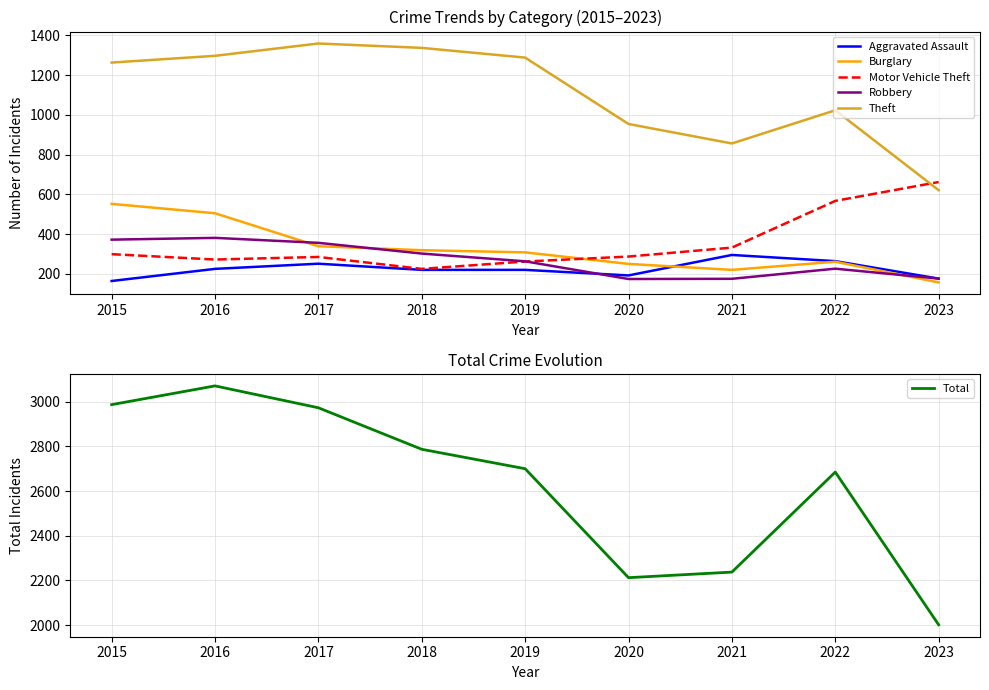

How many data points in Robbery are less than 263?

4